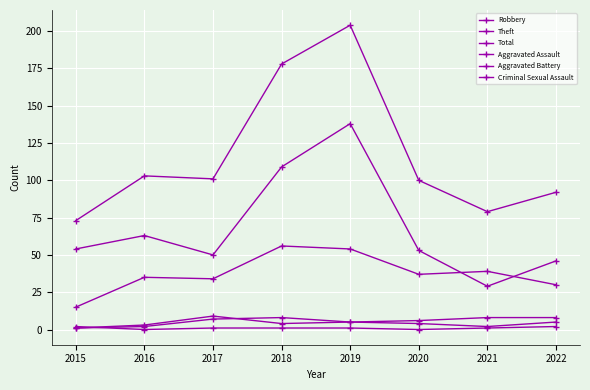

Which series has the largest range (max minus min)?

Total